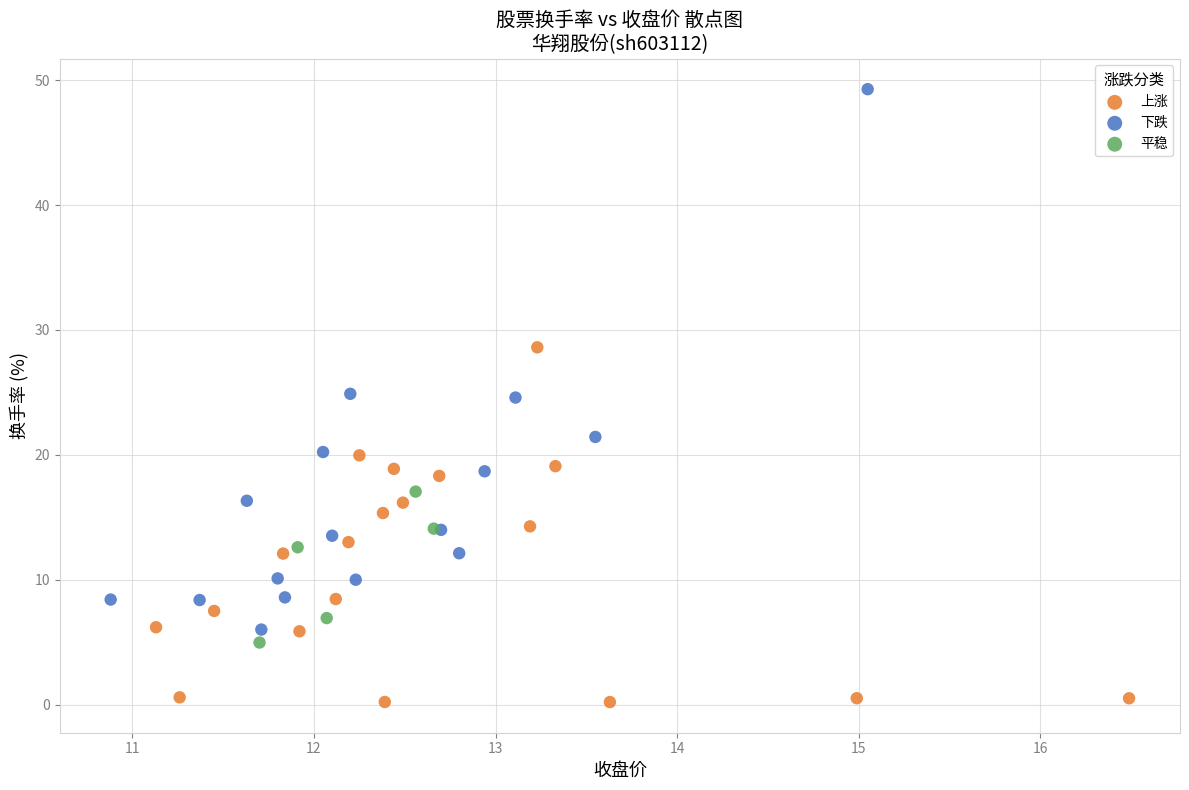

Which series has the largest Y range (max minus min)?

下跌